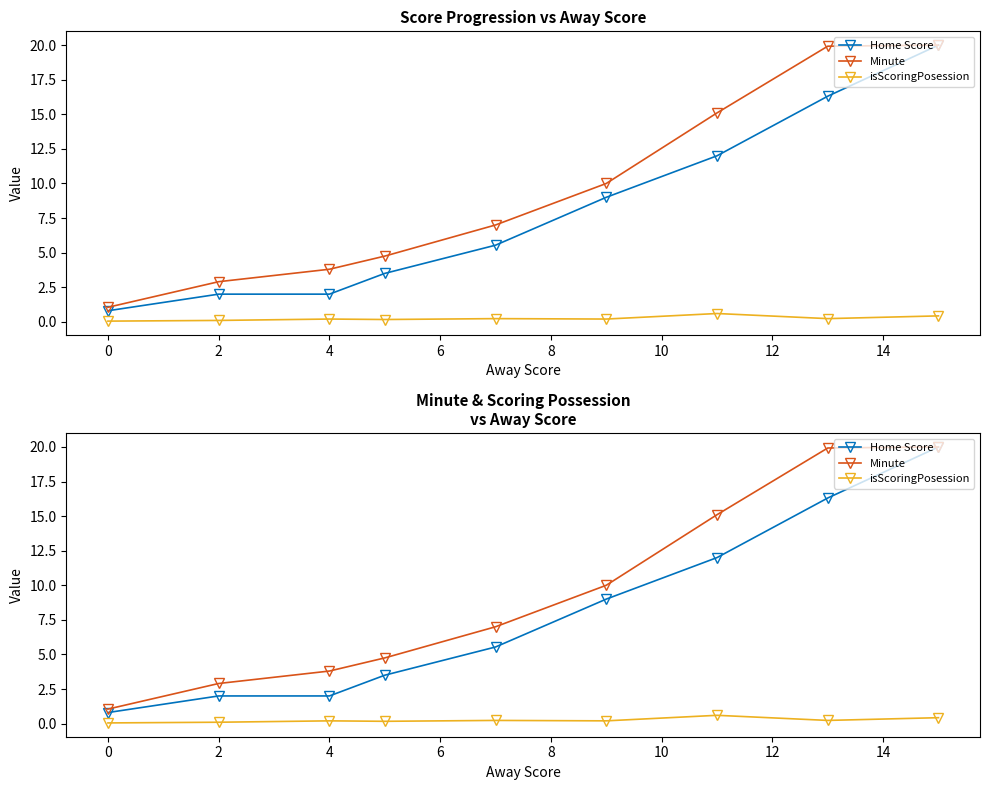

At how many categories does at least one series exceed 7?

4